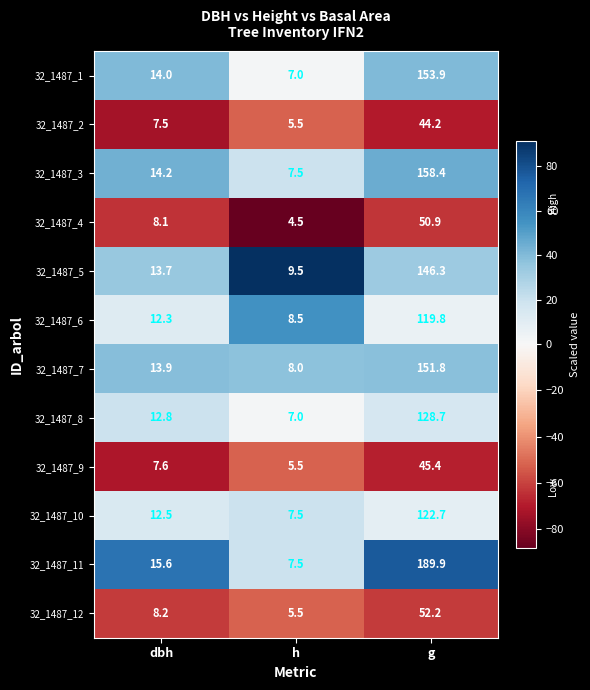

Which category has the lowest value across all series?

h